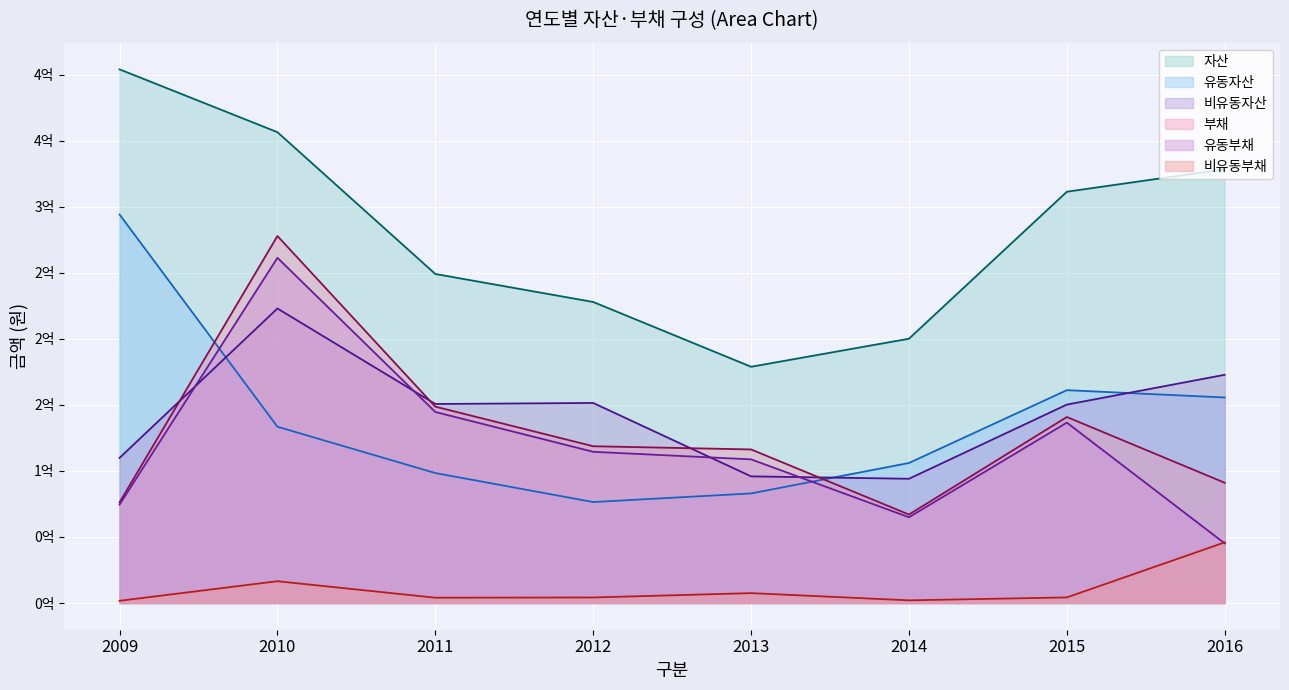

What are all the series names shown in the legend?

자산, 유동자산, 비유동자산, 부채, 유동부채, 비유동부채